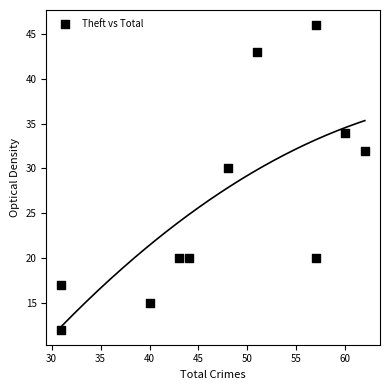

What is the average Y value?

26